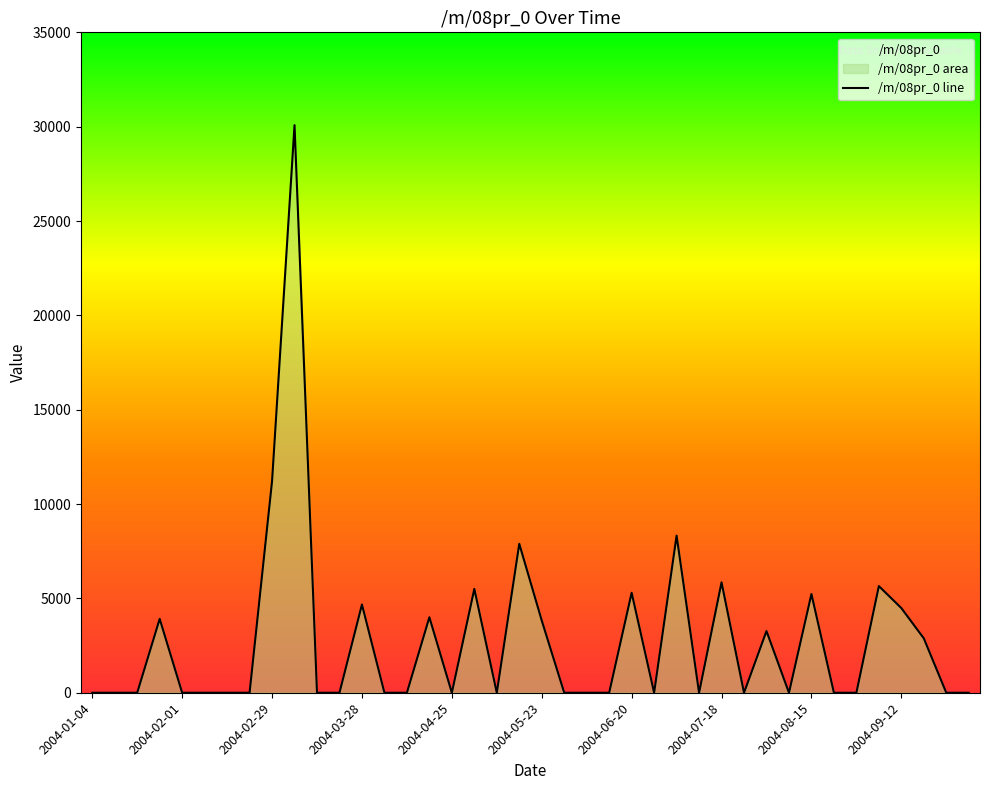

How many values are above zero?

16